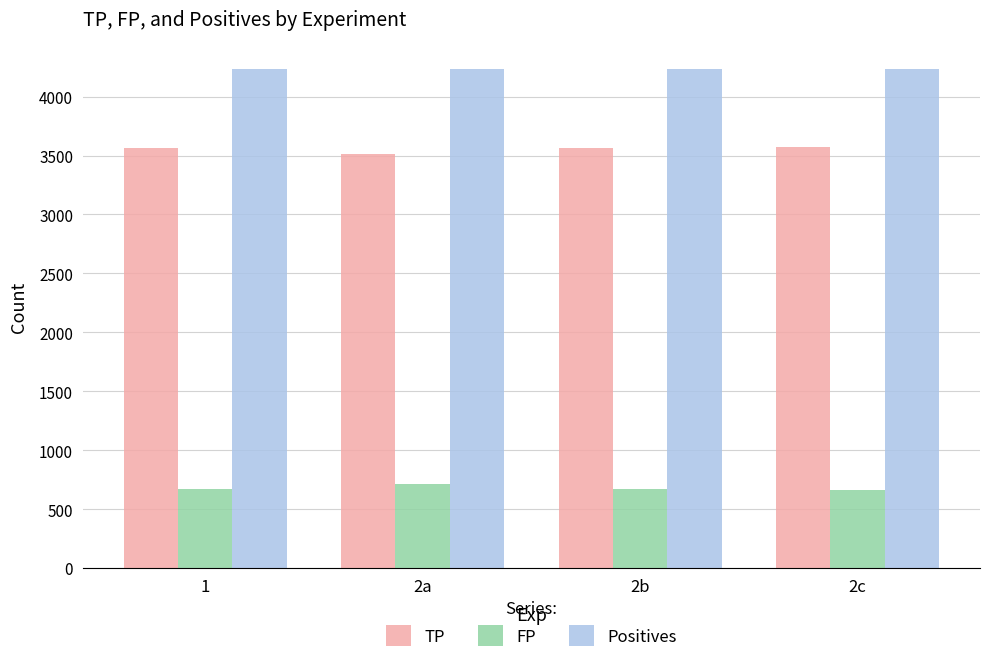

What is the total value across all series at 2b?

8460